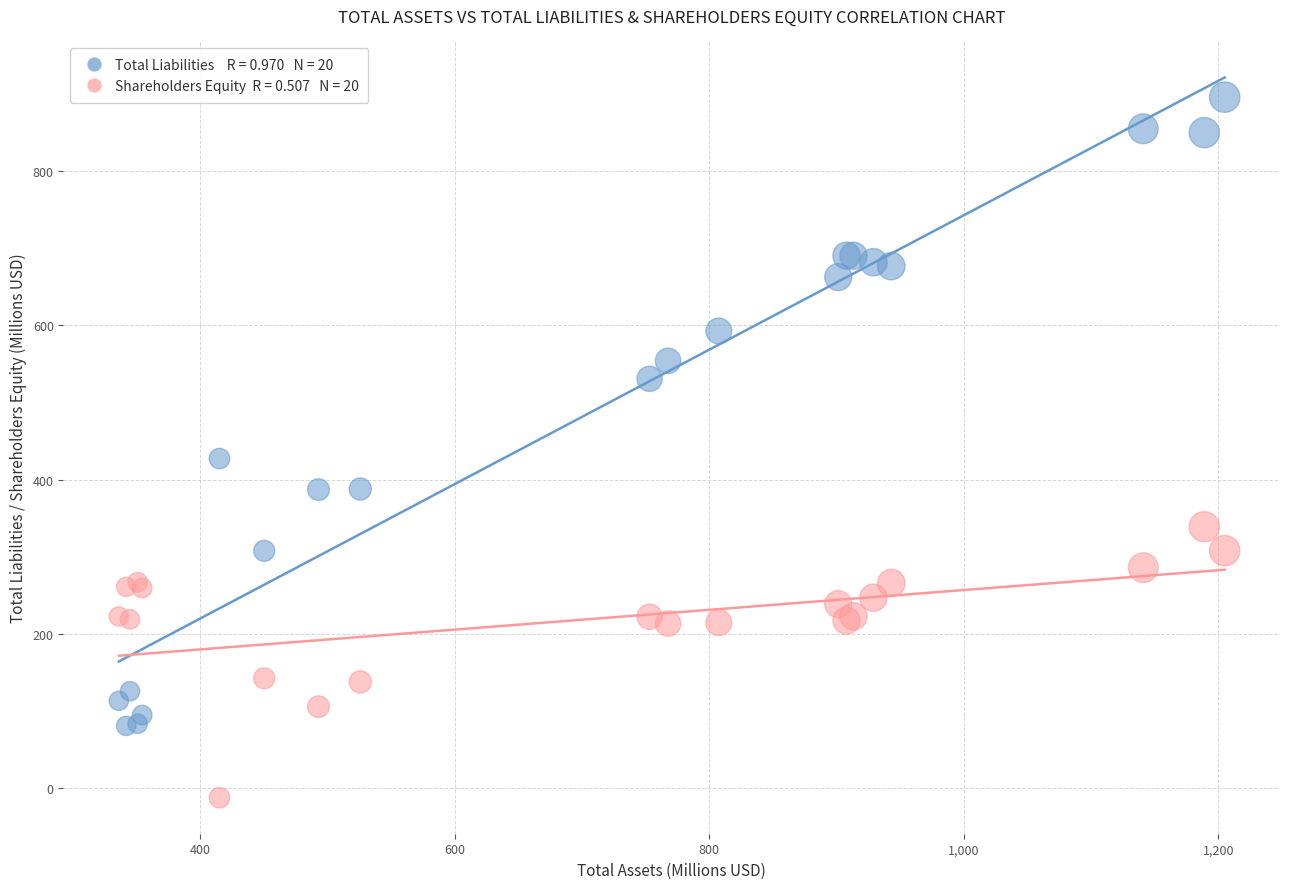

Across all series, what Y value is closest to 441?

427.4